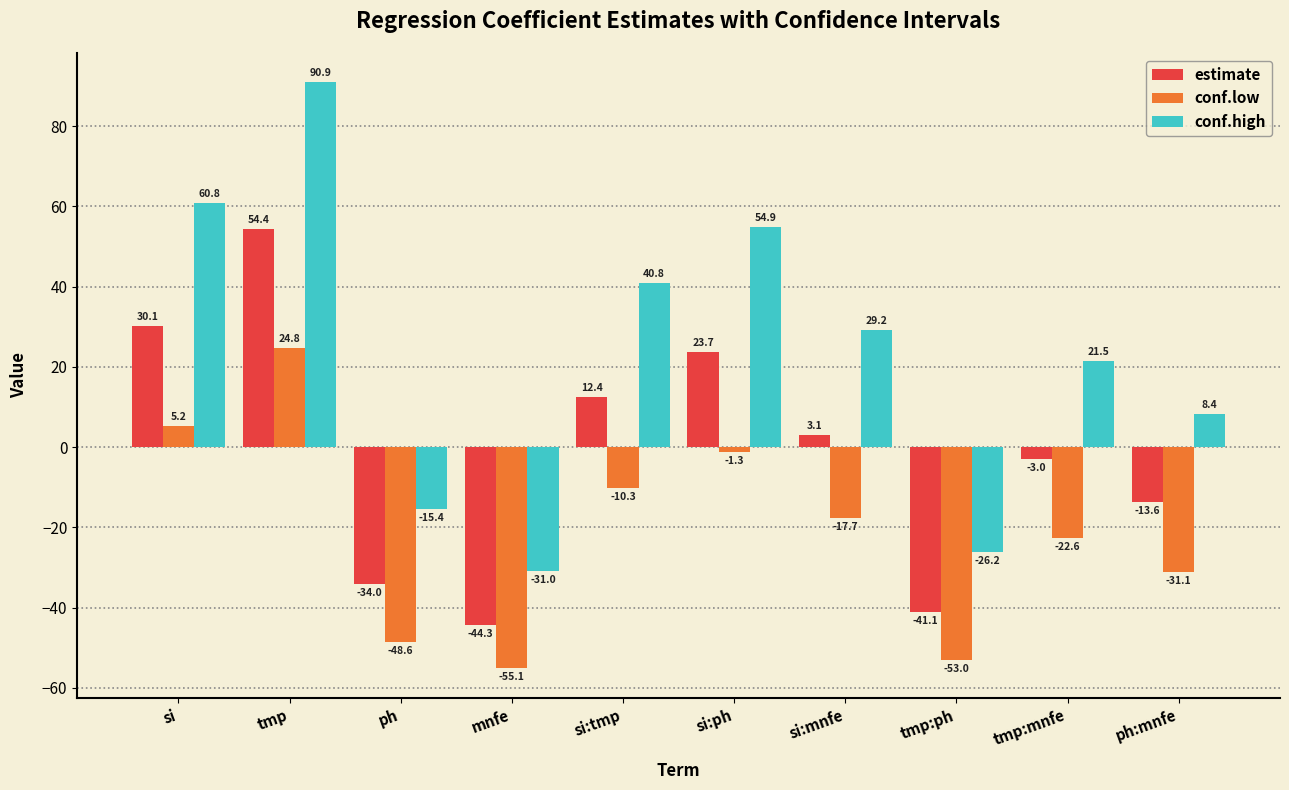

At si:tmp, list the series in order from smallest to largest.

conf.low, estimate, conf.high